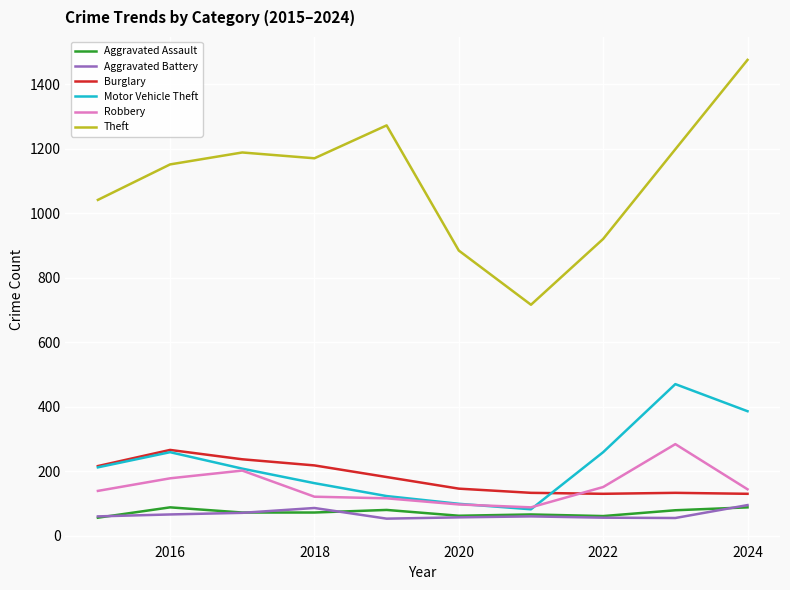

Which series has the largest range (max minus min)?

Theft